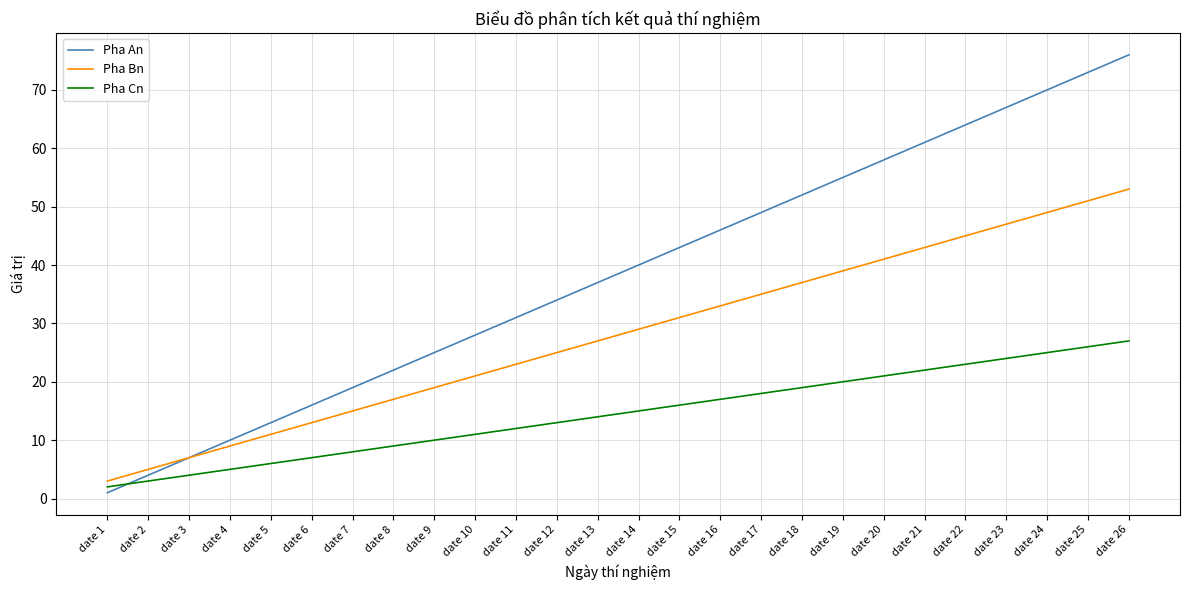

How many lines are shown in the chart?

3